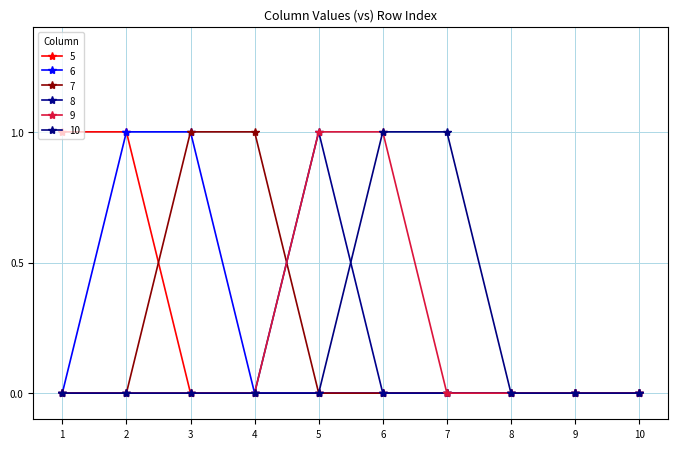

Which has a higher value, 5 or 3?

5